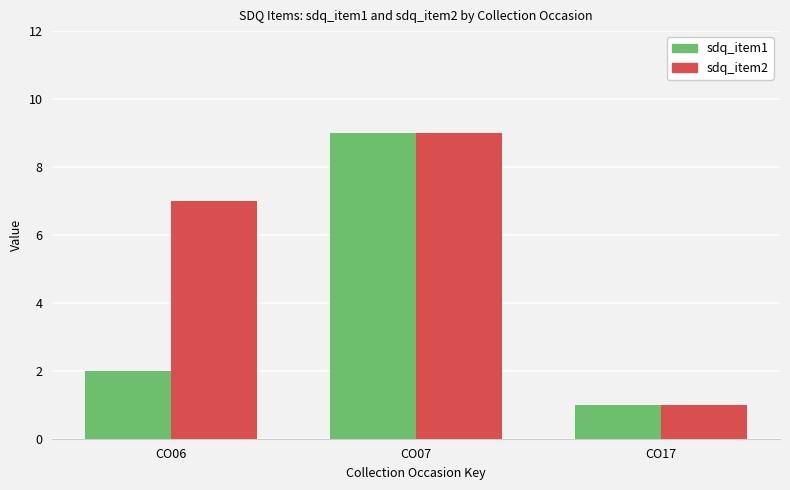

Reading left to right, list all the values displayed in this chart.

sdq_item1: CO06=2	CO07=9	CO17=1
sdq_item2: CO06=7	CO07=9	CO17=1